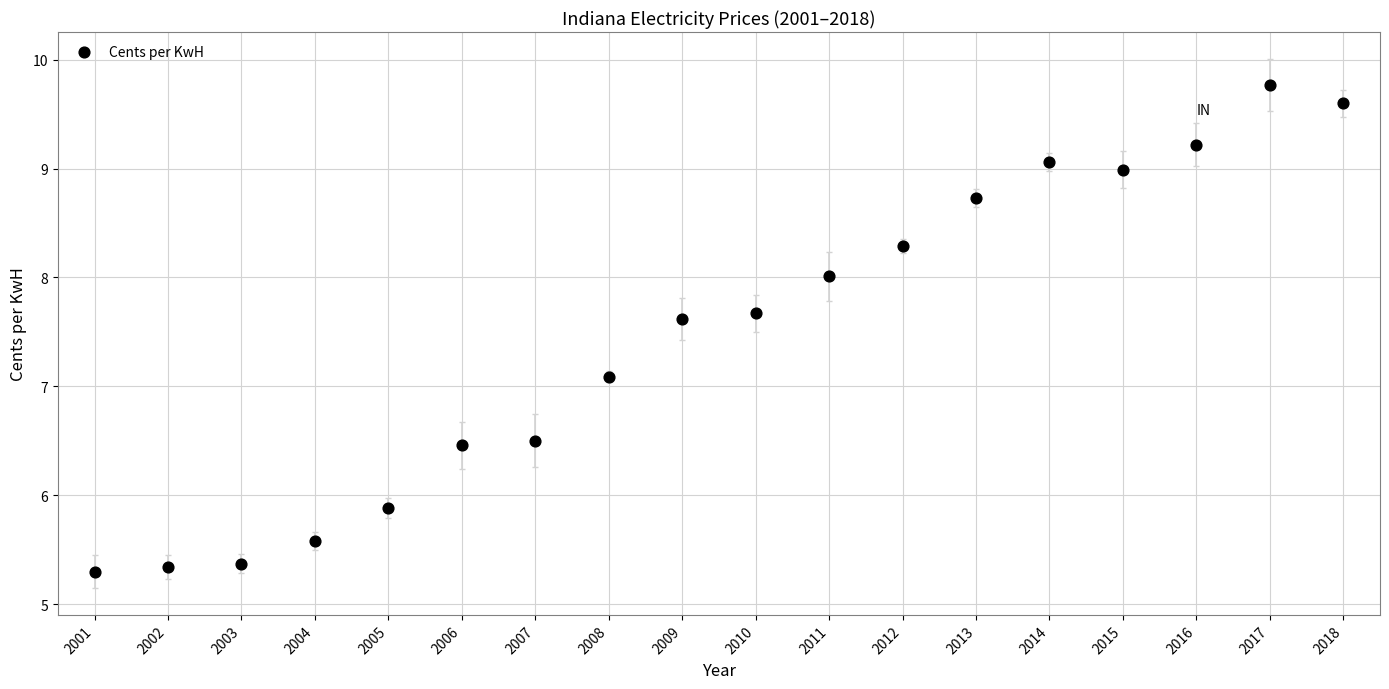

What Y value in the scatter plot is closest to 7?

7.1